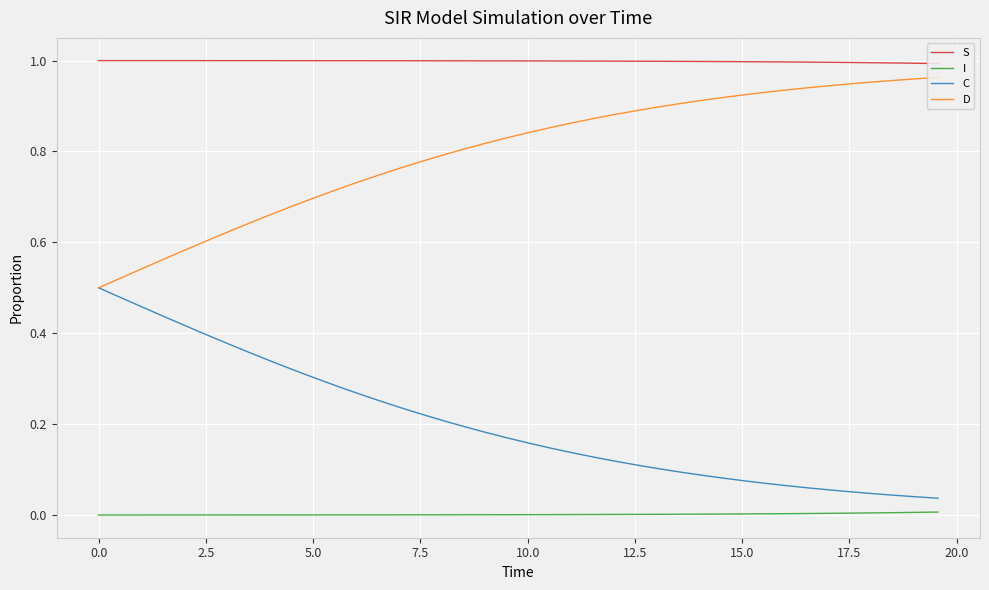

Which series has the largest total across all categories?

S